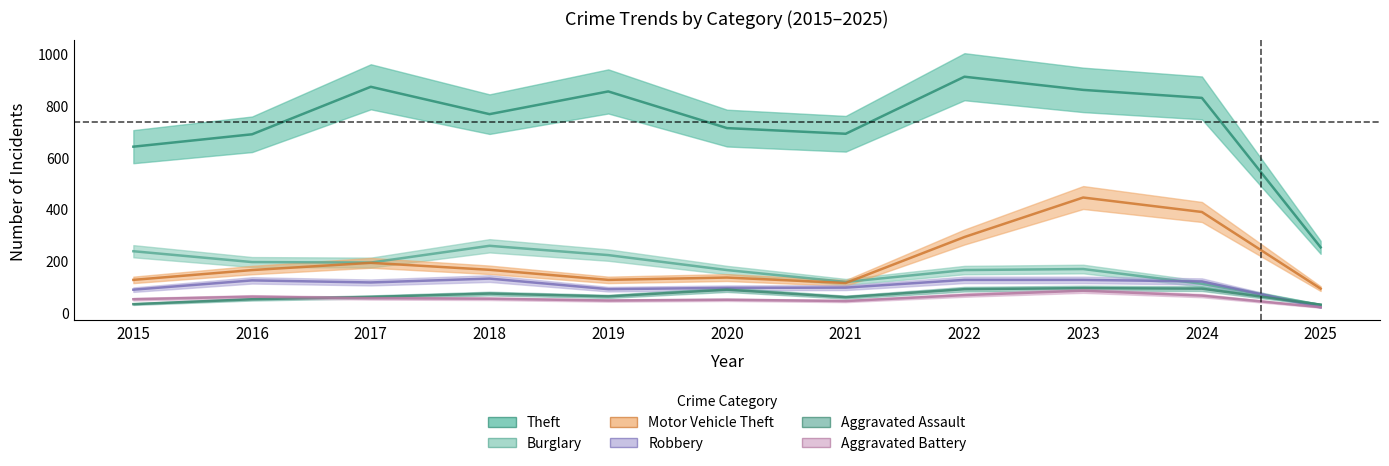

What is the spread (max minus min) of values at 2023?

778